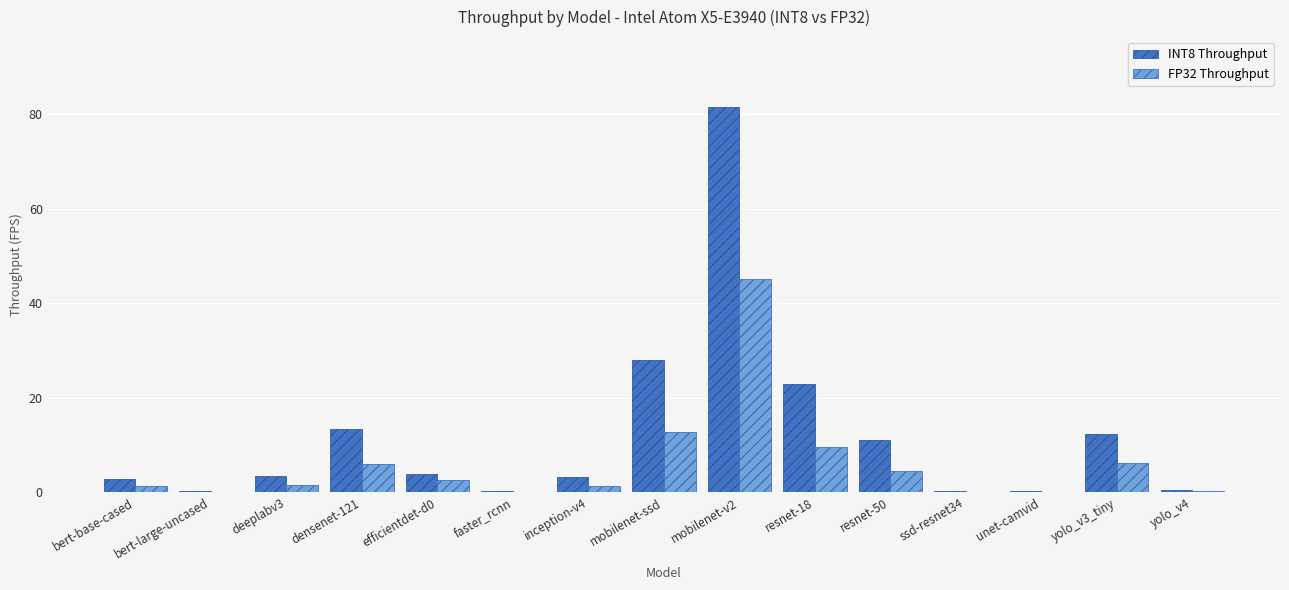

What is the sum of the INT8 Throughput values at faster_rcnn and bert-base-cased?

3.1